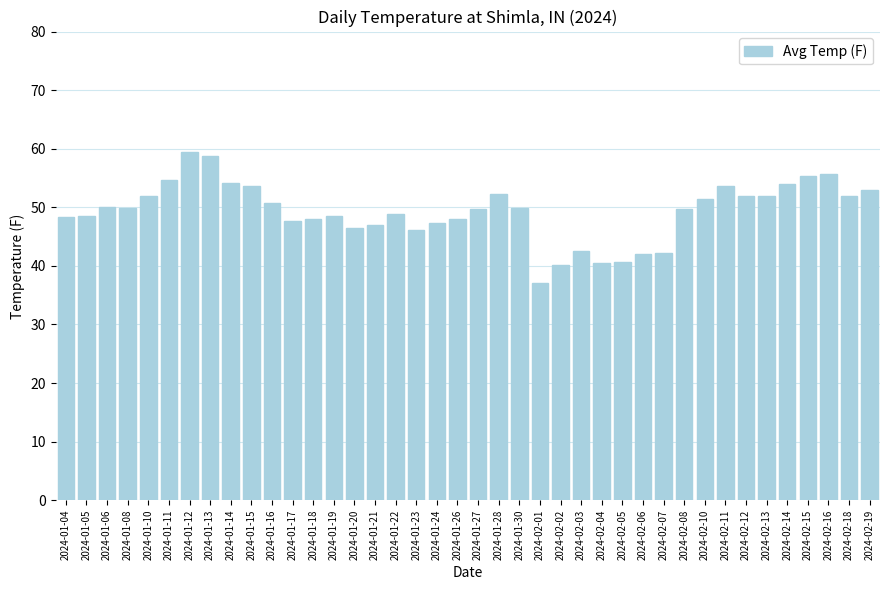

What is the label of the 7th bar from the left?

2024-01-12